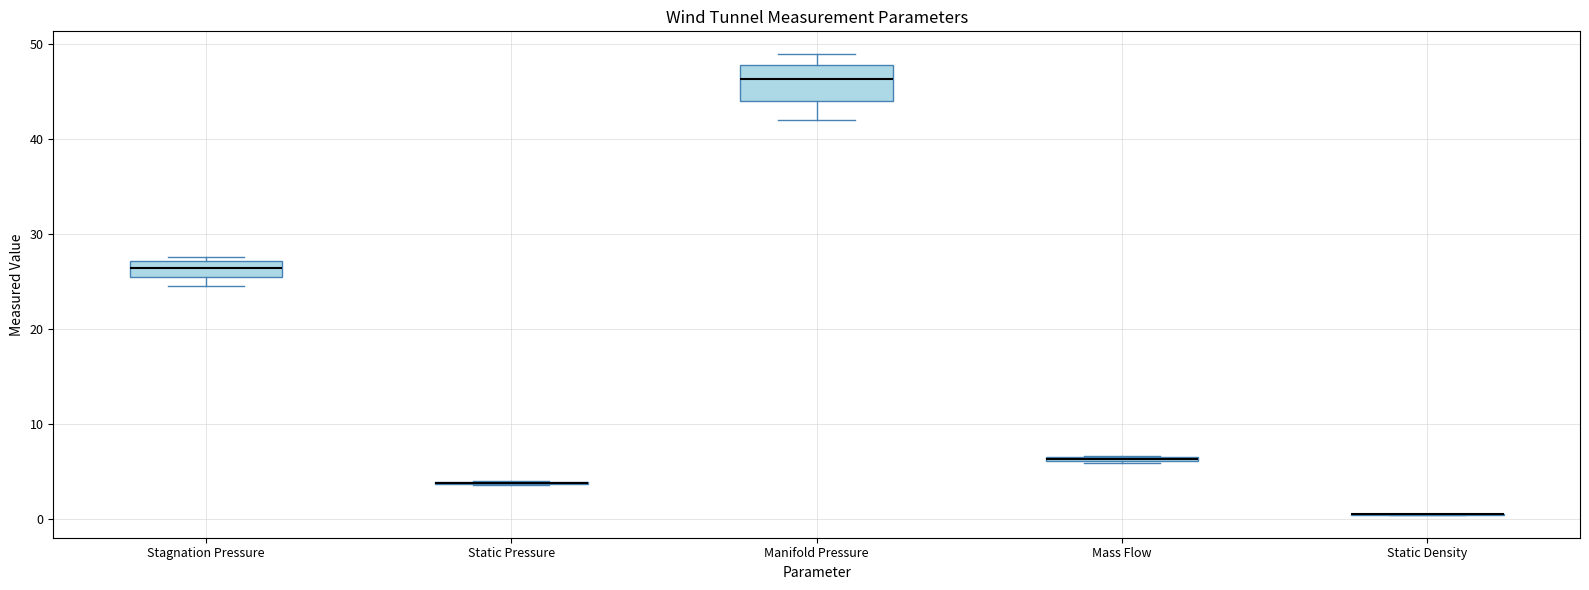

Where is the lower edge of the box for Stagnation Pressure on the y-axis? The values are not printed on the chart, so give them approximately, as read against the axis.

26